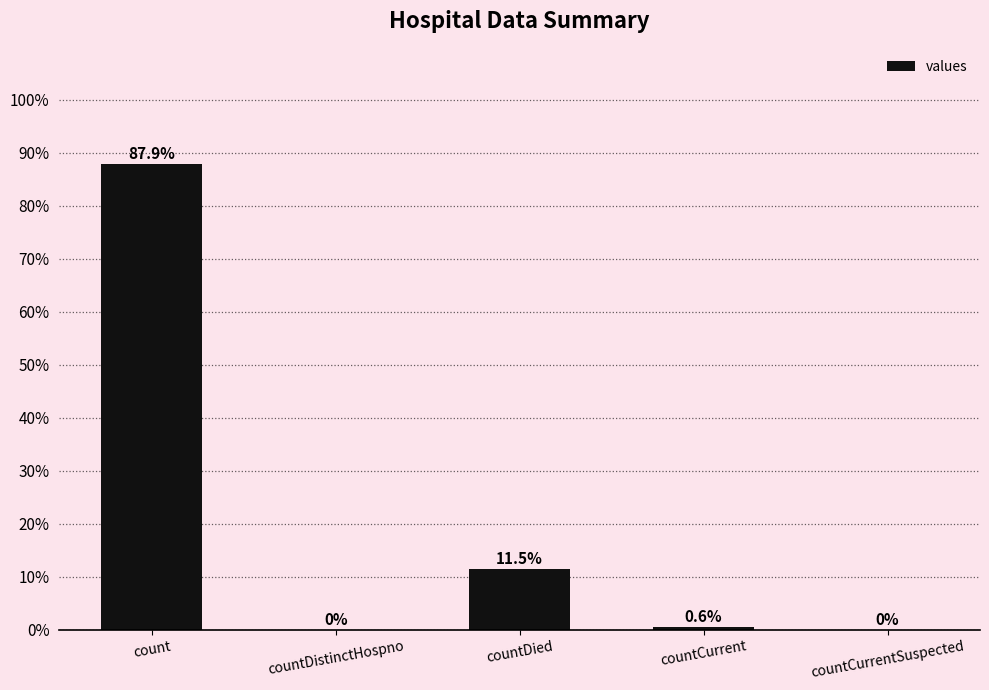

What is the difference between the second highest and second lowest values?

0.1